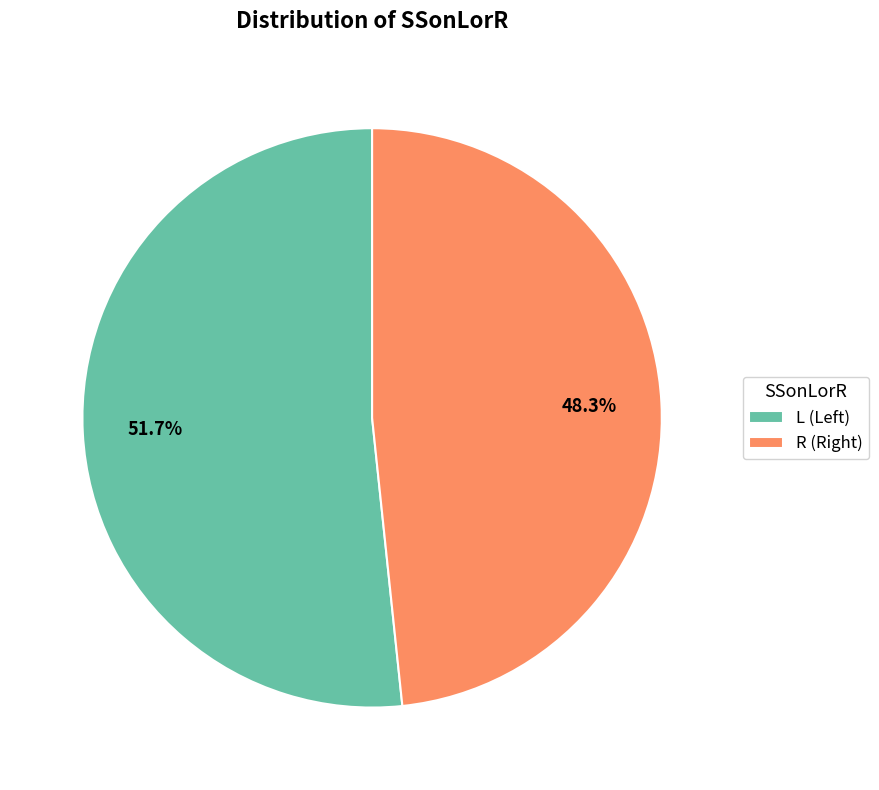

To the nearest percent, what is the combined percentage of L and R?

100%